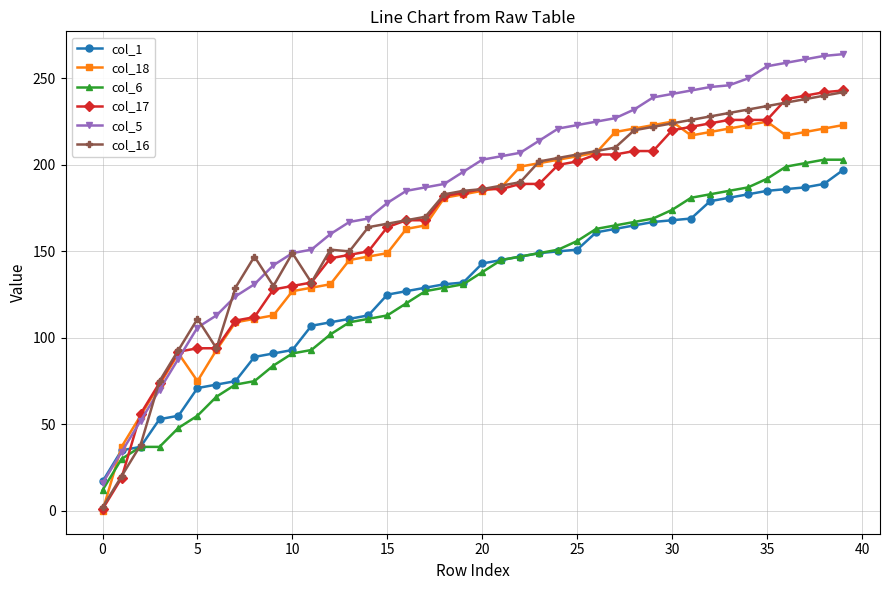

True or false: col_16 has more than 0 interior local peaks.

True